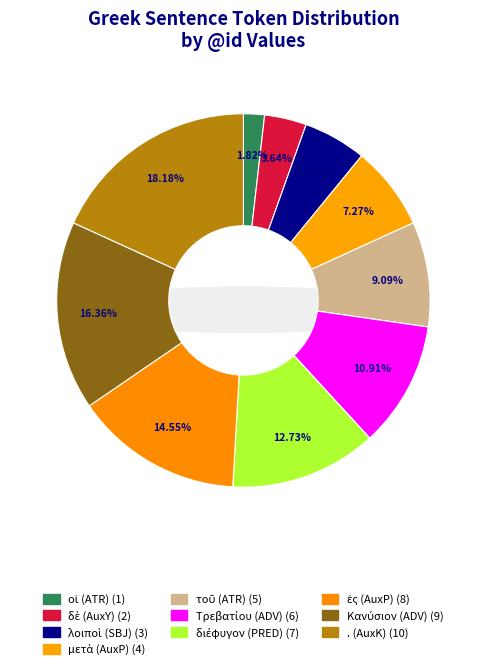

Count the number of slices in the pie.

10